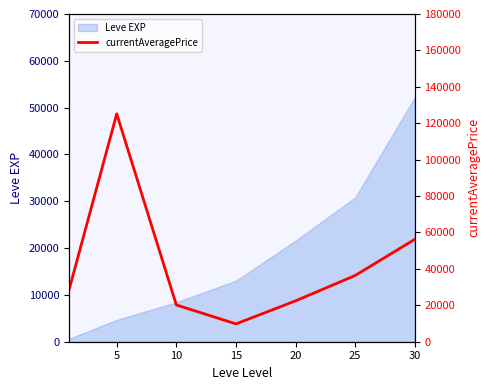

Reading right to left, what are all the values shown in this chart?

56257.5	36390.0	22447.3	9787.0	20202.4	125168.0	28424.6